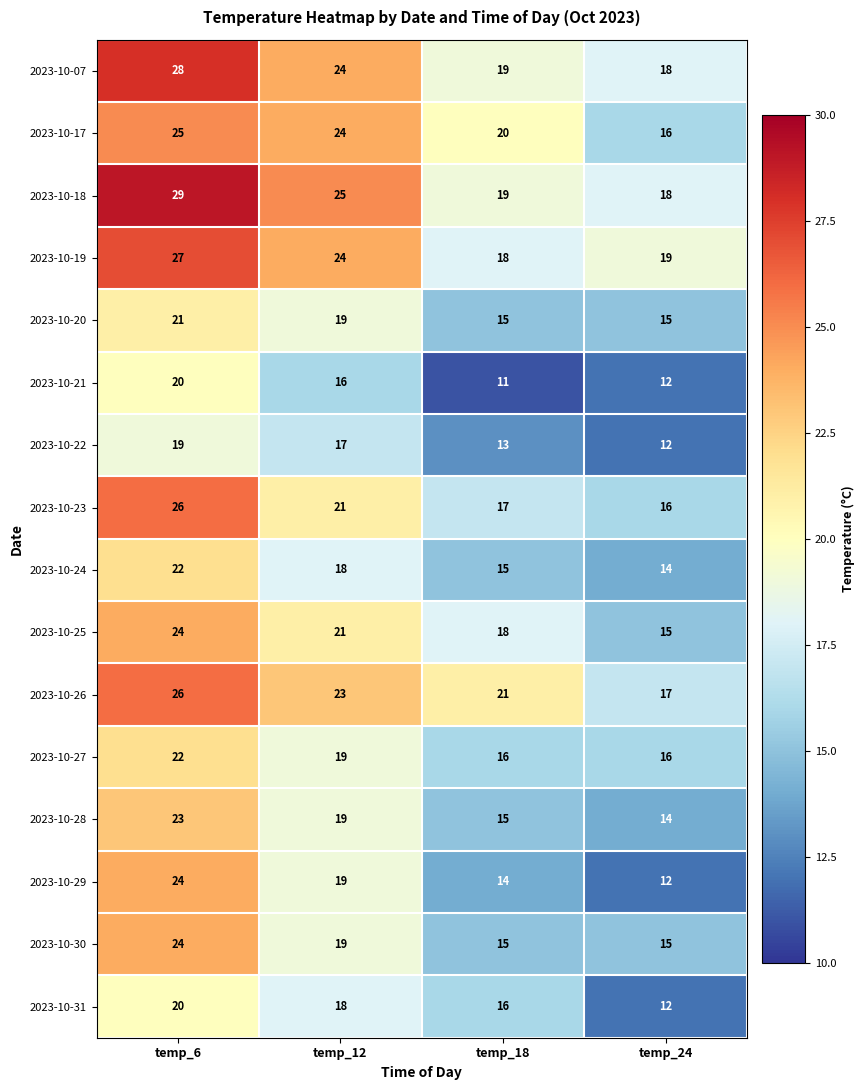

Count the number of categories in the chart.

4